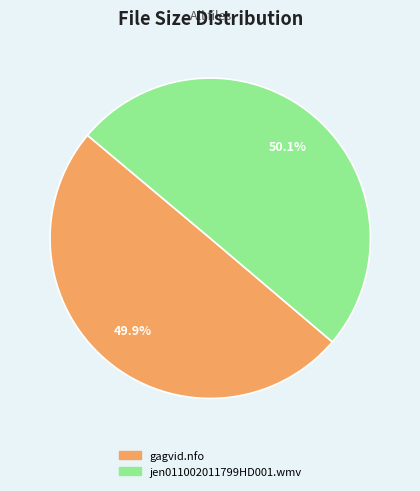

How much of the chart is everything except jen011002011799HD001.wmv?

49.9%